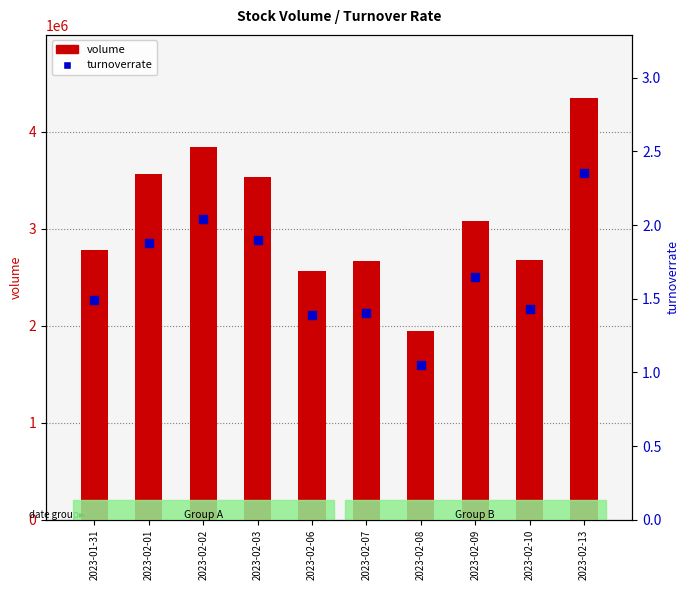

What is the lowest value of the volume series?

1943140.0